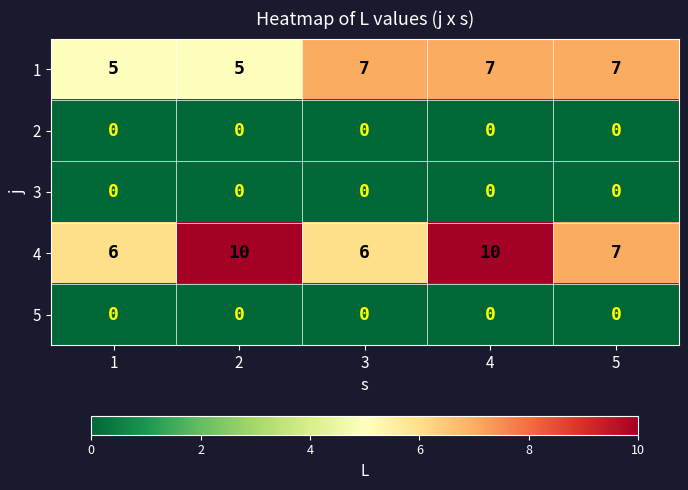

What is the total value across all series at 2?

15